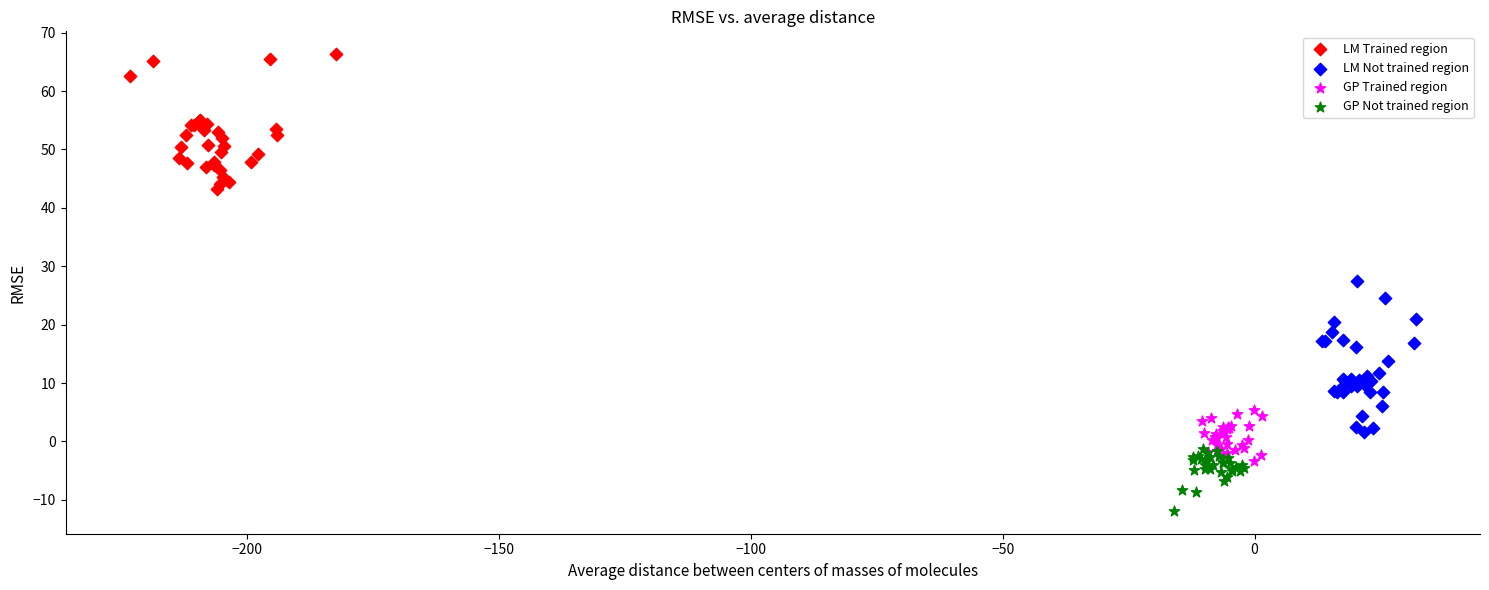

Which series contains the highest Y value?

LM Trained region